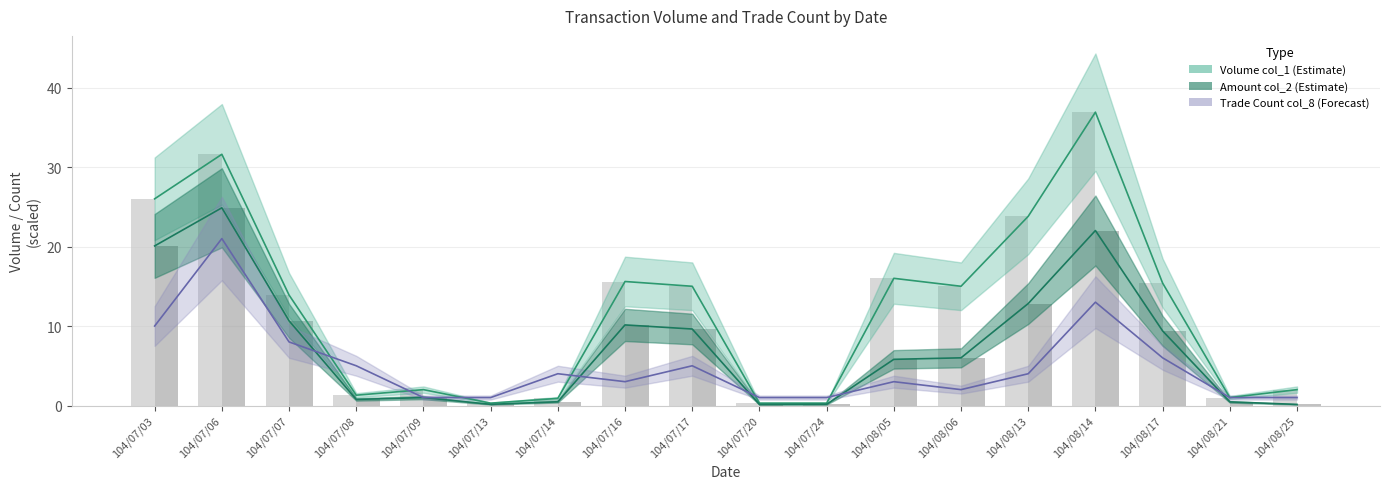

At which category is the sum across all series the highest?

104/08/14